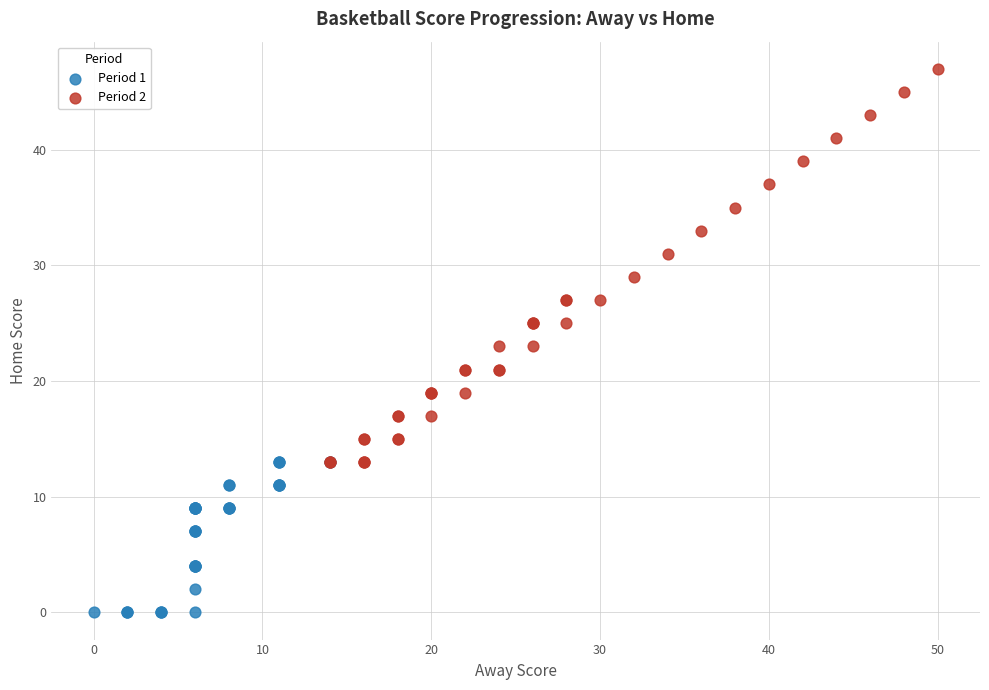

Which series reaches the maximum Y coordinate?

Period 2